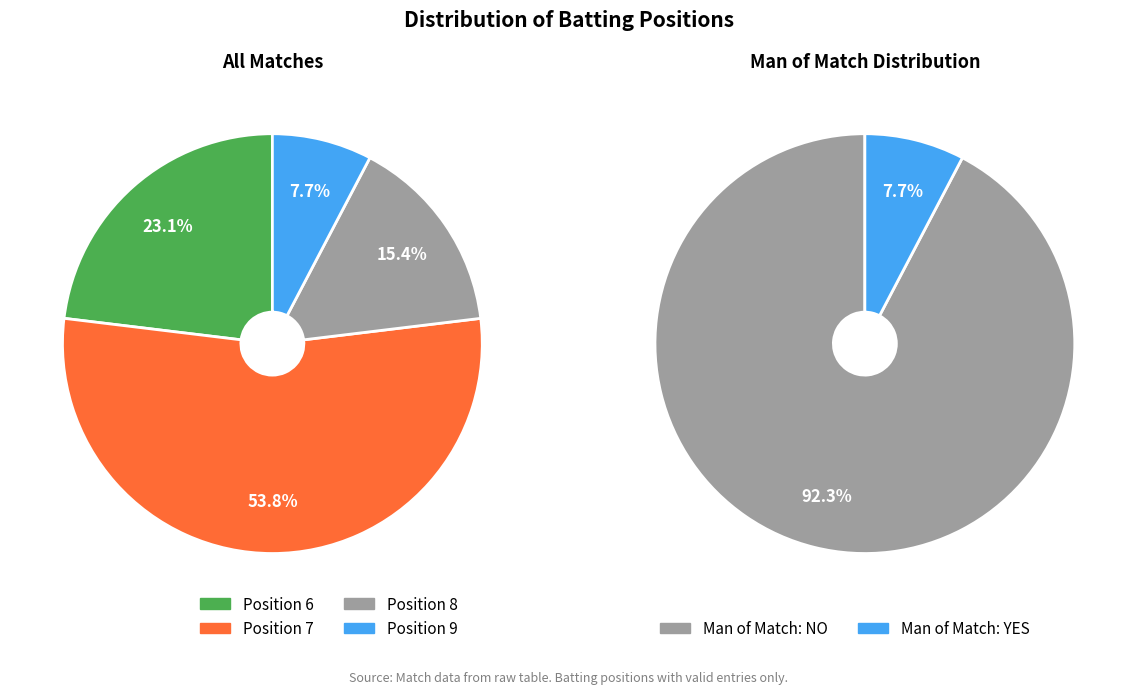

Between 6 and 9, which is larger?

6